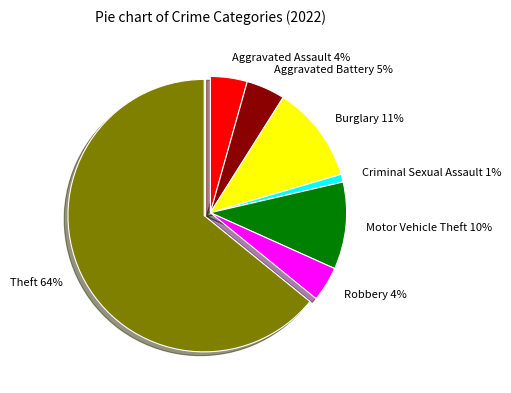

To the nearest percent, what is the difference between the Aggravated Assault and Motor Vehicle Theft slice percentages?

6%